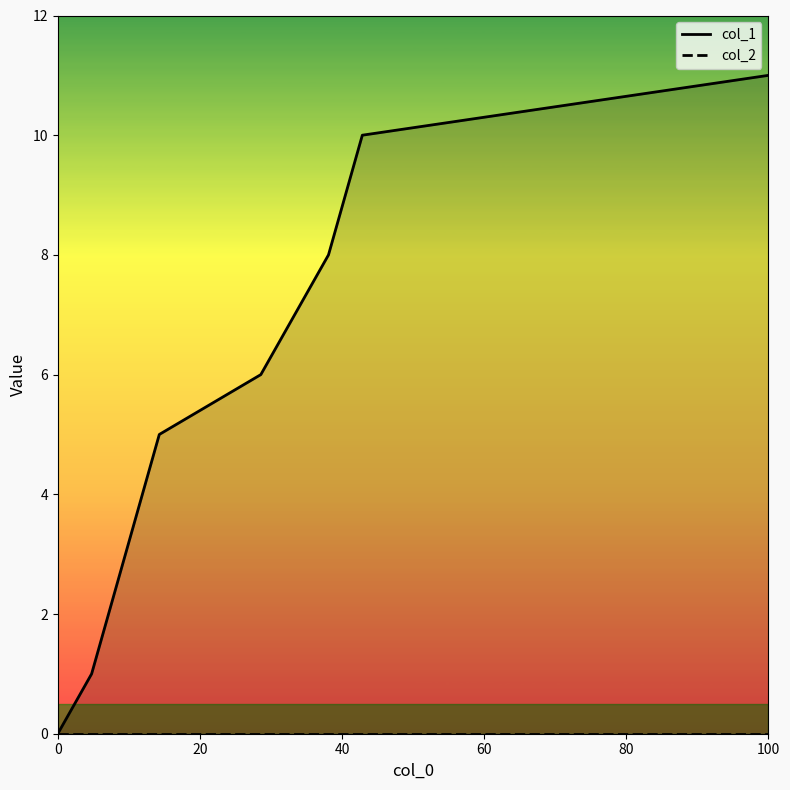

How many values exceed 6?

3